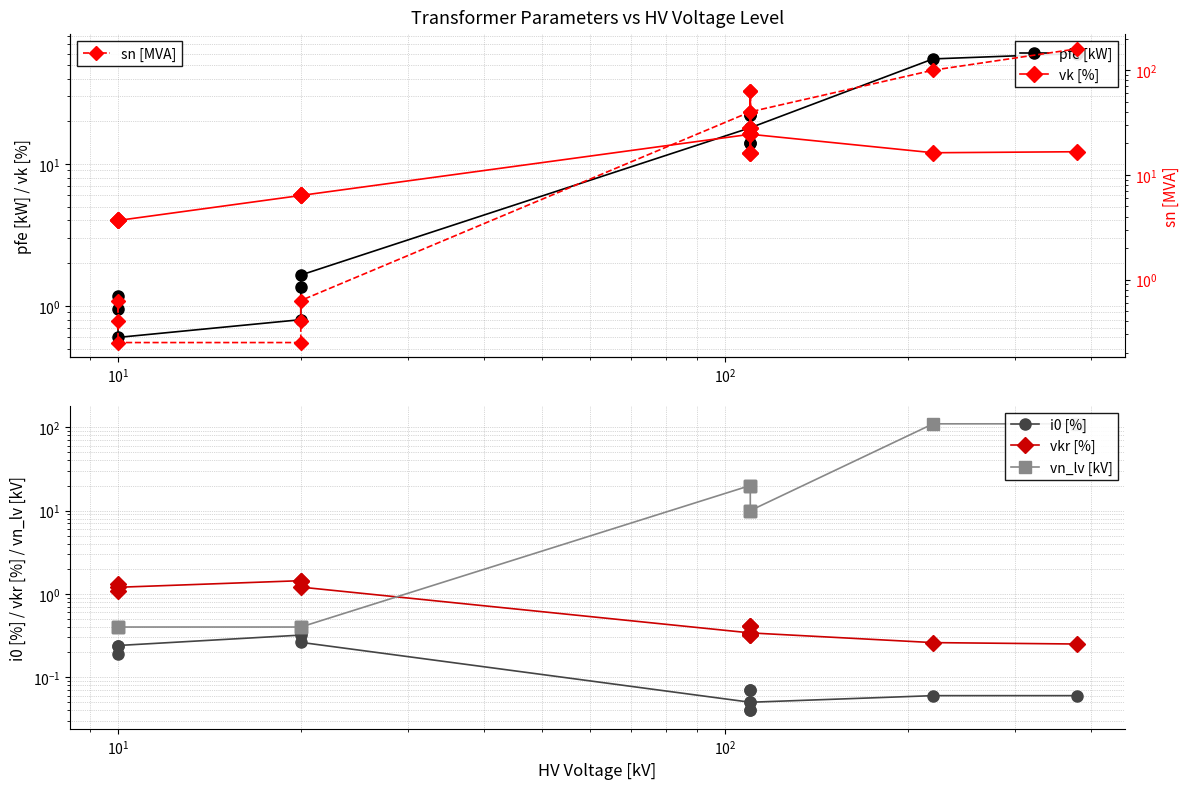

Which series ends up on top after the final intersection of i0 [%] and sn [MVA]?

sn [MVA]